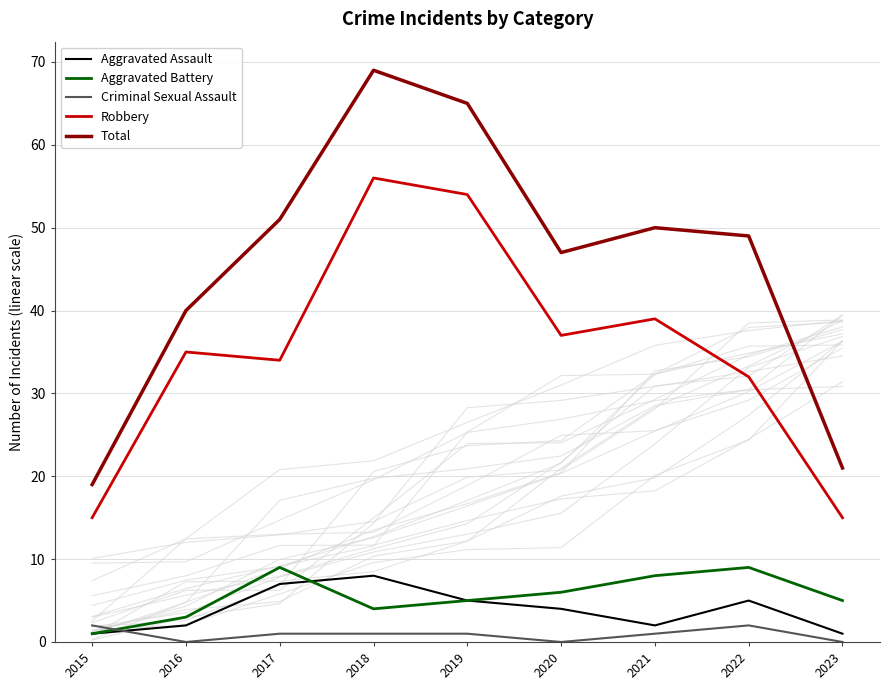

Which series has the largest range (max minus min)?

Total